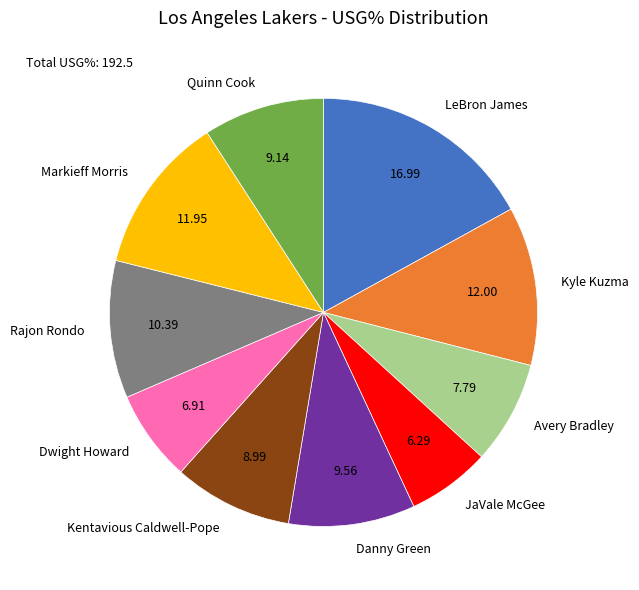

True or false: LeBron James accounts for 5% of the total.

False